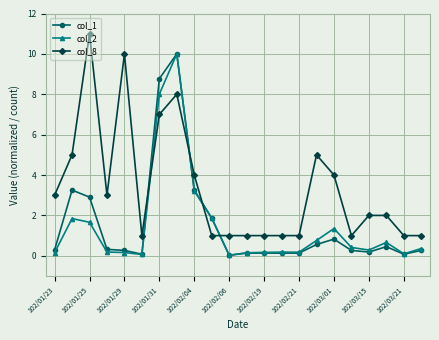

Which series ends up on top after the final intersection of col_1 and col_8?

col_8